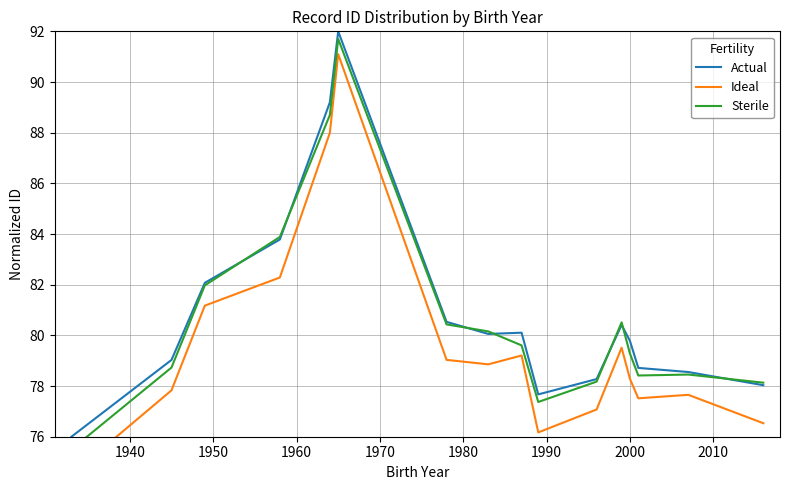

What is the maximum value for Actual?

92.0